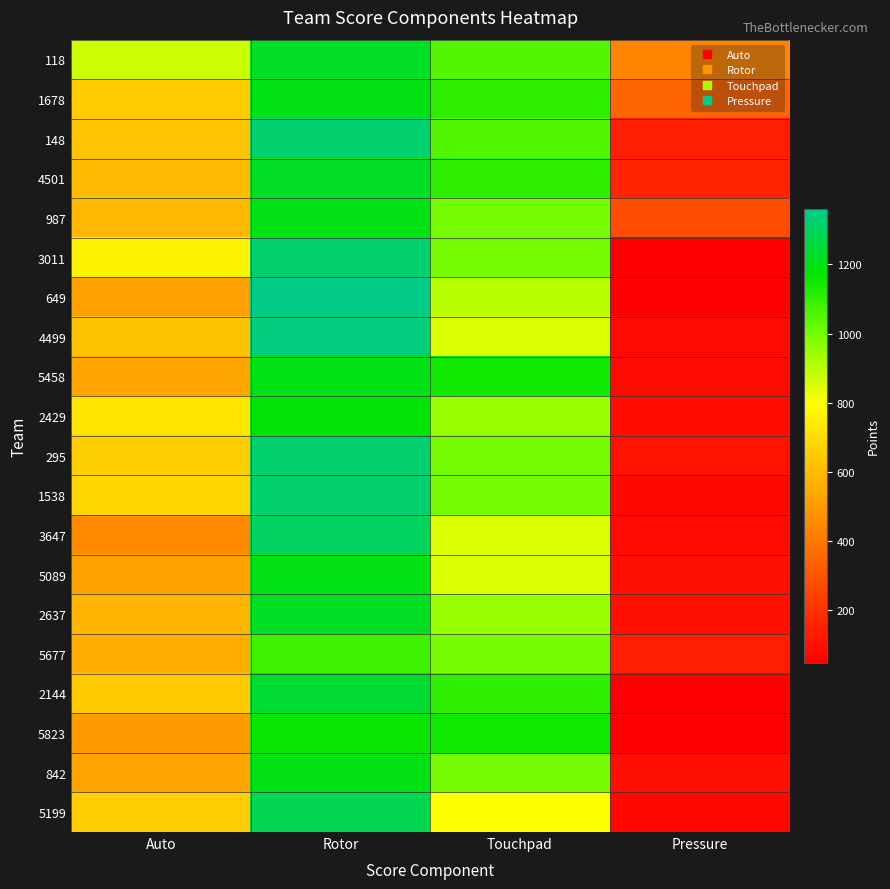

How many series are shown in this chart?

20